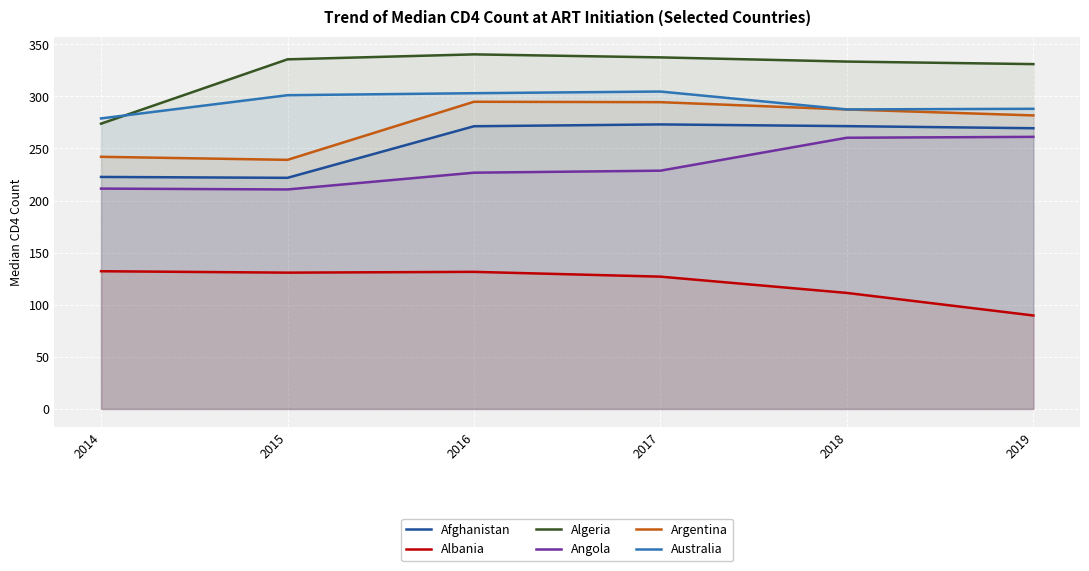

How many values in the Angola series exceed 228?

3